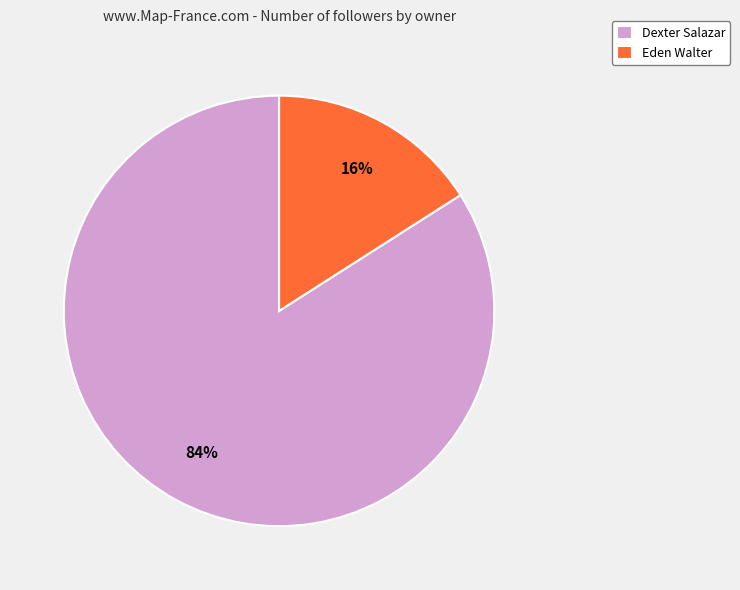

How many slices are in this pie chart?

2